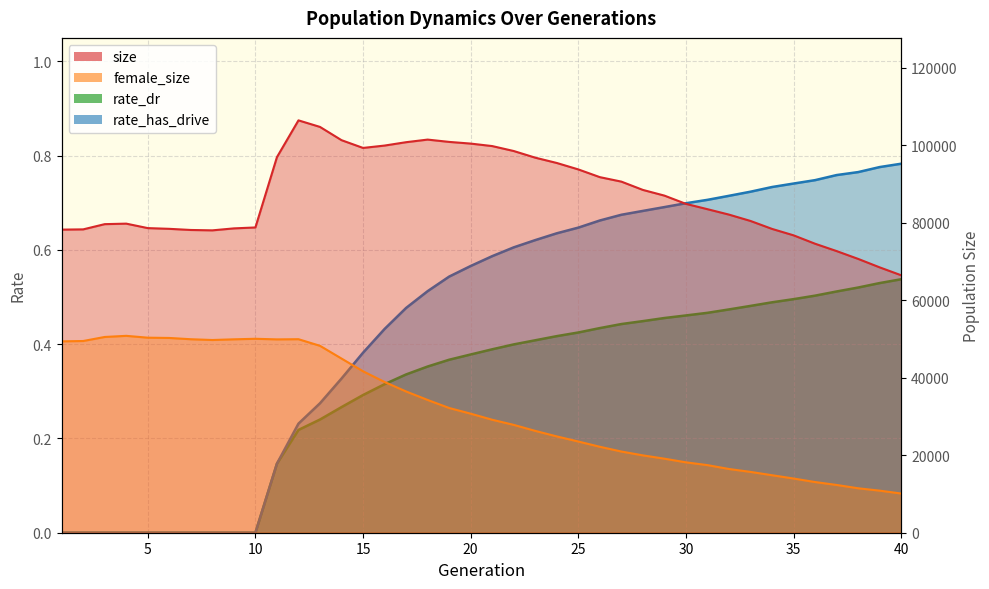

Reading left to right, transcribe all the data shown in this chart.

size: 78201.0	78267.0	79614.0	79746.0	78594.0	78405.0	78110.0	78013.0	78520.0	78761.0	96898.0	106391.0	104699.0	101281.0	99278.0	99889.0	100759.0	101430.0	100834.0	100399.0	99757.0	98481.0	96764.0	95396.0	93735.0	91740.0	90586.0	88444.0	86976.0	84846.0	83472.0	82074.0	80435.0	78384.0	76727.0	74557.0	72664.0	70644.0	68461.0	66421.0
female_size: 49373.0	49463.0	50506.0	50797.0	50321.0	50251.0	49921.0	49722.0	49898.0	50039.0	49883.0	49930.0	48225.0	44935.0	41656.0	38890.0	36442.0	34256.0	32182.0	30715.0	29148.0	27824.0	26275.0	24848.0	23531.0	22174.0	20947.0	19956.0	19103.0	18160.0	17442.0	16442.0	15693.0	14834.0	13983.0	13074.0	12324.0	11465.0	10855.0	10114.0
rate_dr: 0.0	0.0	0.0	0.0	0.0	0.0	0.0	0.0	0.0	0.0	0.1	0.2	0.2	0.3	0.3	0.3	0.3	0.4	0.4	0.4	0.4	0.4	0.4	0.4	0.4	0.4	0.4	0.4	0.5	0.5	0.5	0.5	0.5	0.5	0.5	0.5	0.5	0.5	0.5	0.5
rate_has_drive: 0.0	0.0	0.0	0.0	0.0	0.0	0.0	0.0	0.0	0.0	0.1	0.2	0.3	0.3	0.4	0.4	0.5	0.5	0.5	0.6	0.6	0.6	0.6	0.6	0.6	0.7	0.7	0.7	0.7	0.7	0.7	0.7	0.7	0.7	0.7	0.7	0.8	0.8	0.8	0.8